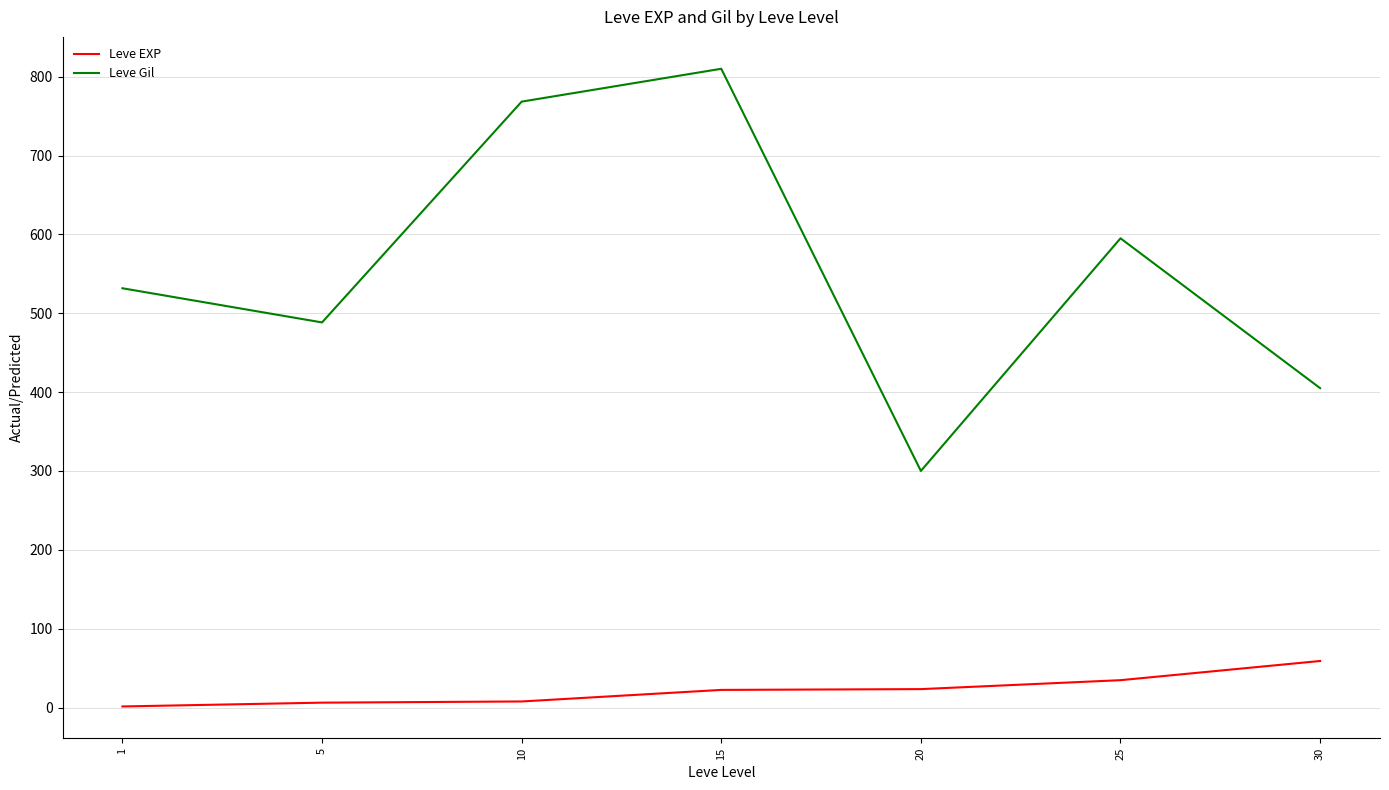

True or false: Leve Gil and Leve EXP intersect in this chart.

False